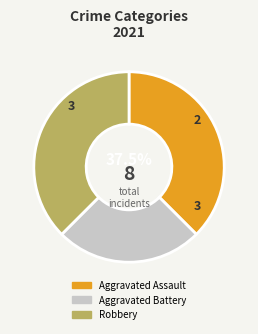

Do Aggravated Assault and Aggravated Battery together represent more than half of the pie?

Yes